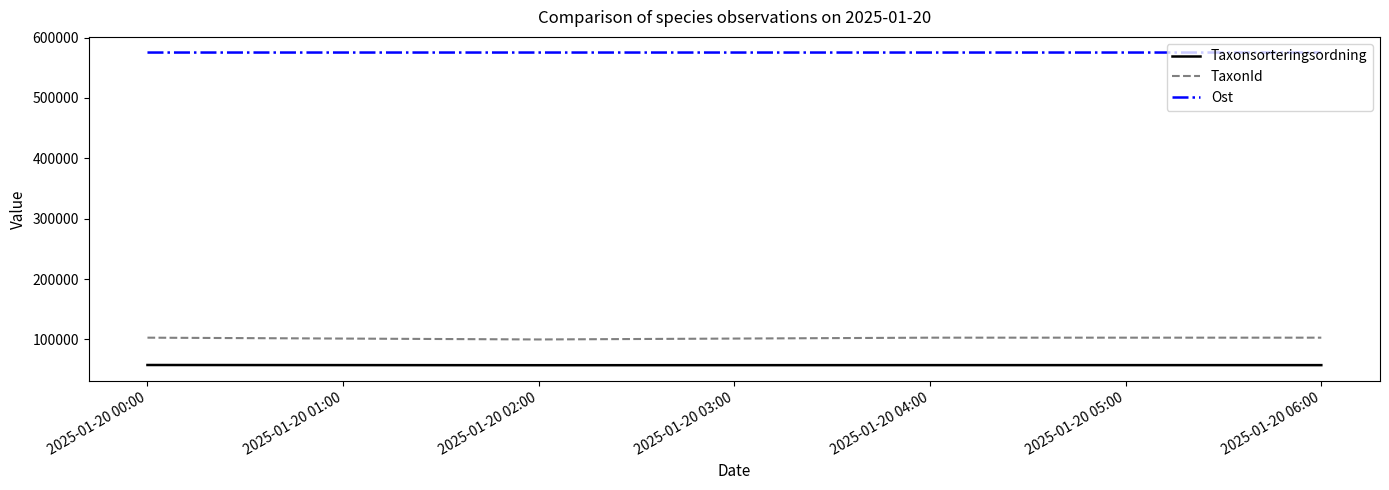

True or false: Taxonsorteringsordning and Ost cross at least once.

False